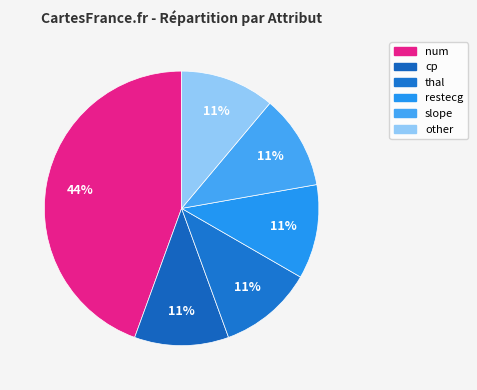

To the nearest percent, what is the difference between the largest and smallest slice percentages?

33%